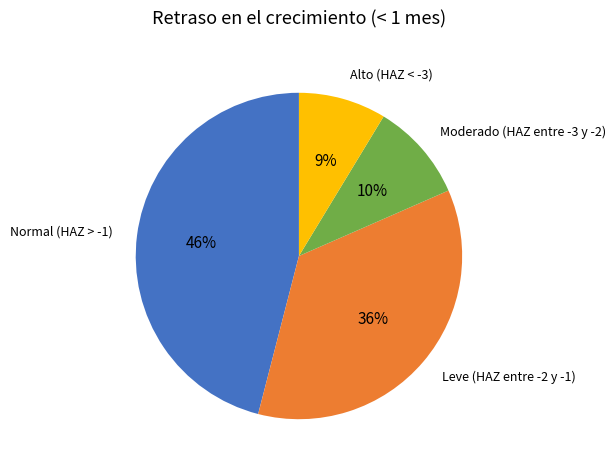

To the nearest percent, what is the difference between the largest and smallest slice percentages?

37%